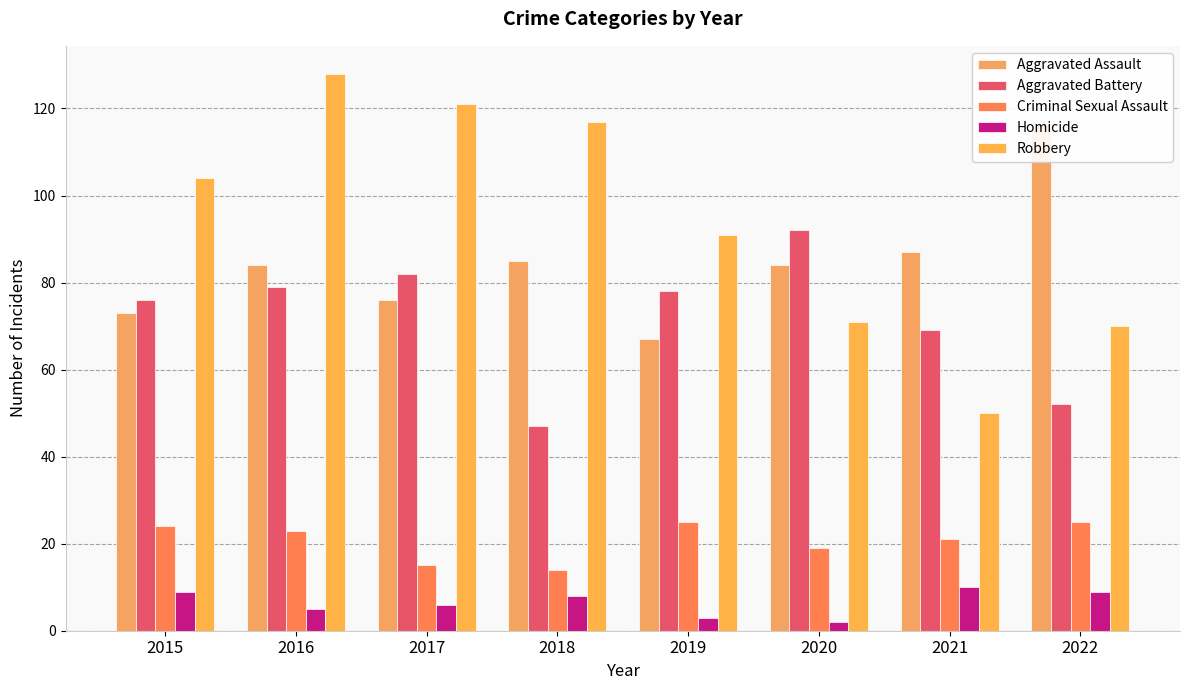

At which label does Robbery first exceed 104?

2016